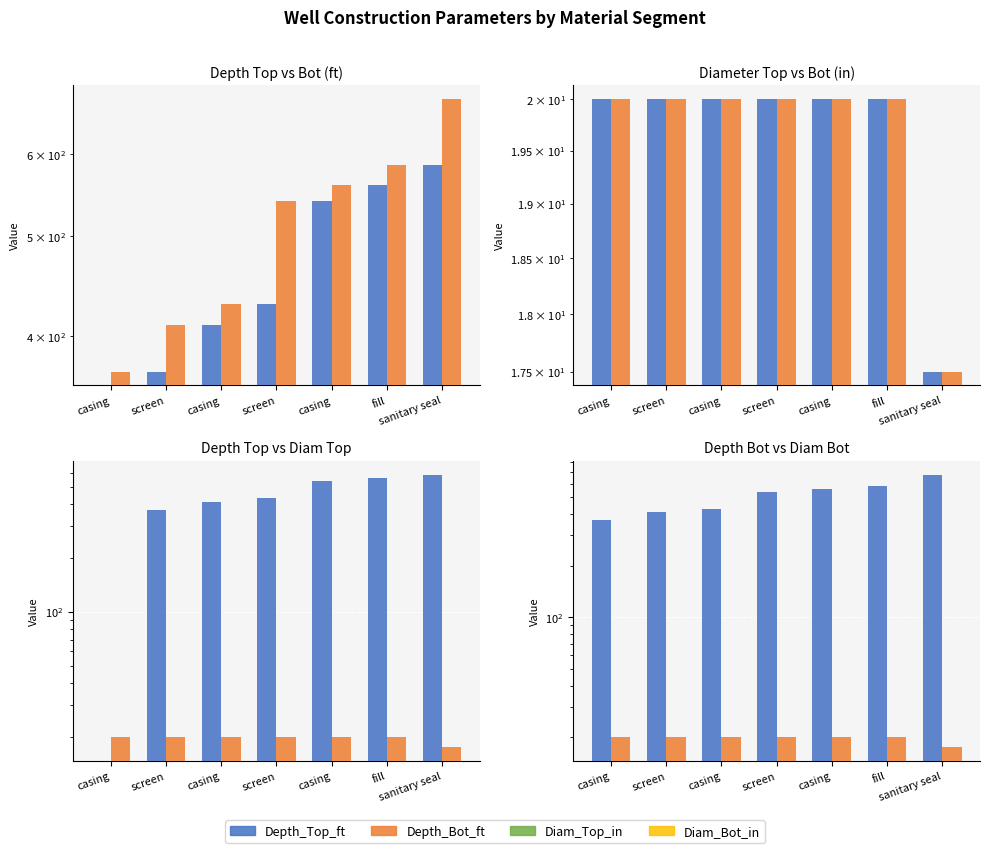

What are all the series names shown in the legend?

Depth_Top_ft, Depth_Bot_ft, Diam_Top_in, Diam_Bot_in